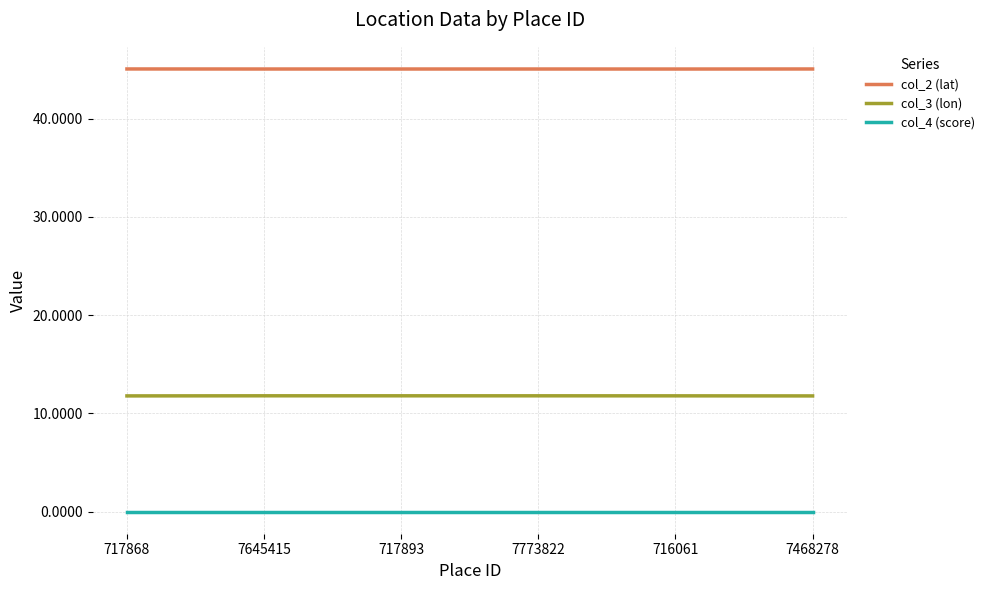

What position from the right is 7468278?

1